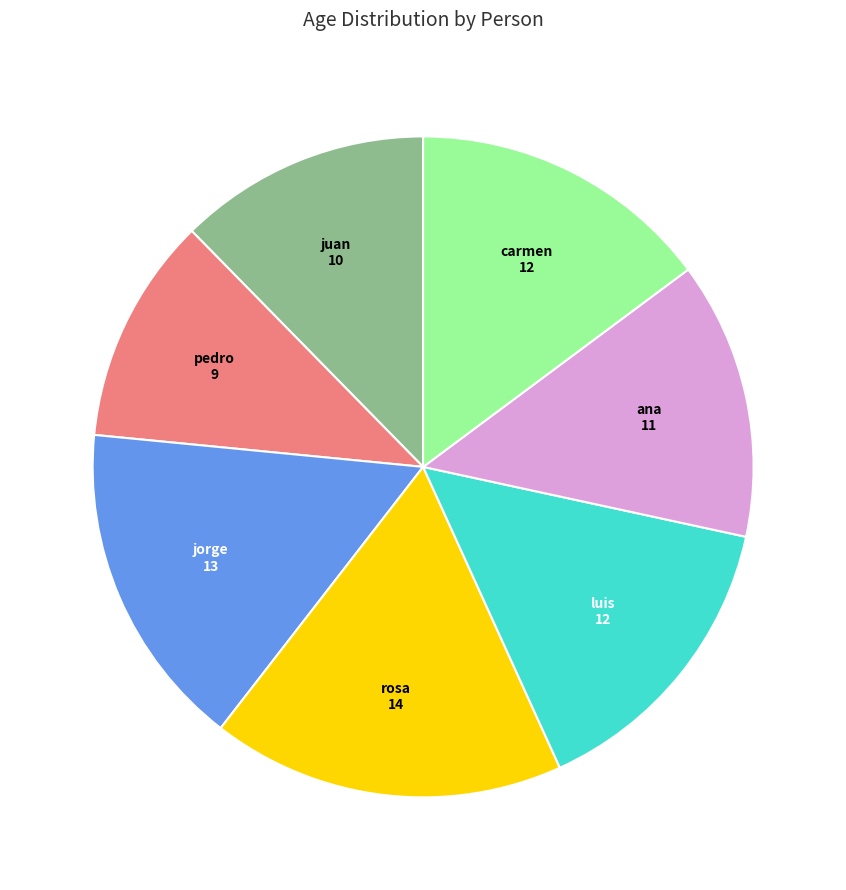

Does any single category account for the majority?

No